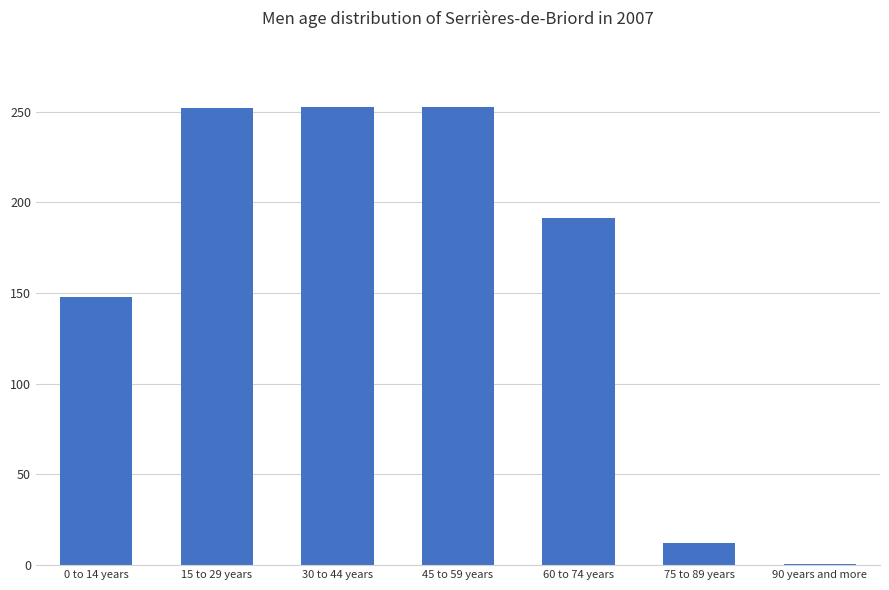

What is the maximum value shown in the chart?

252.7